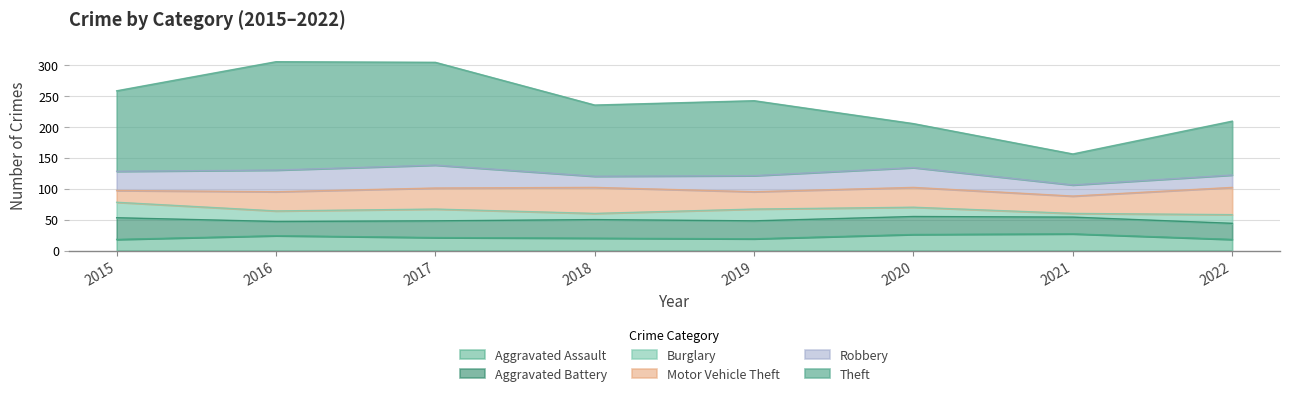

Is it true that Robbery equals 20 at 2022?

True